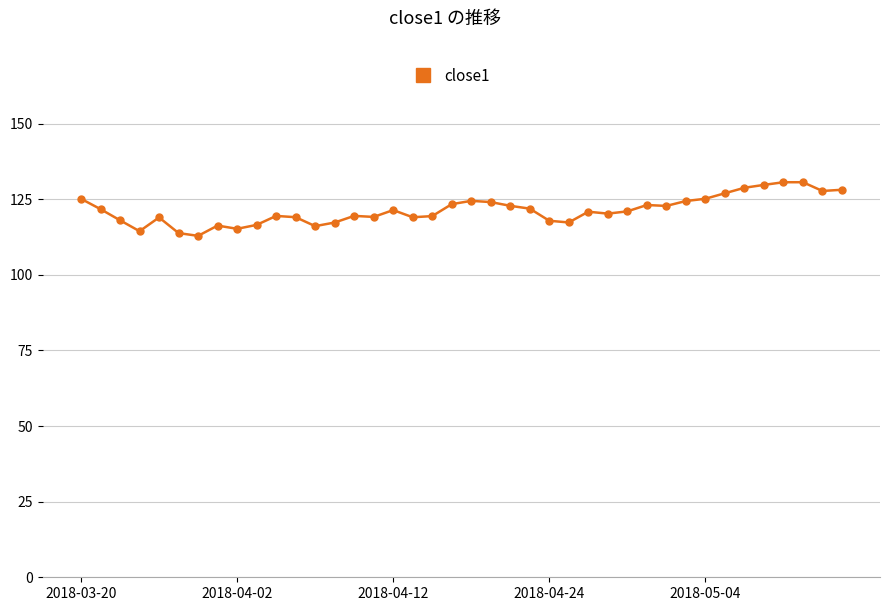

What is the average value?

121.4